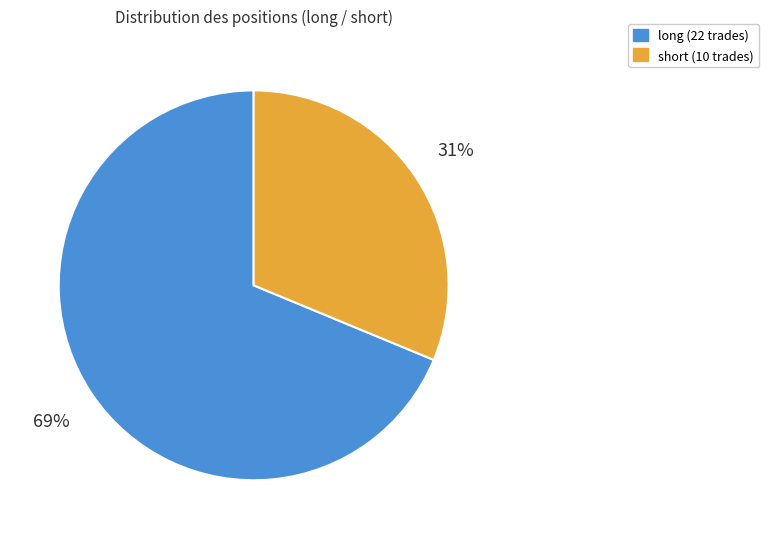

Is the sum of short and long greater than half?

Yes